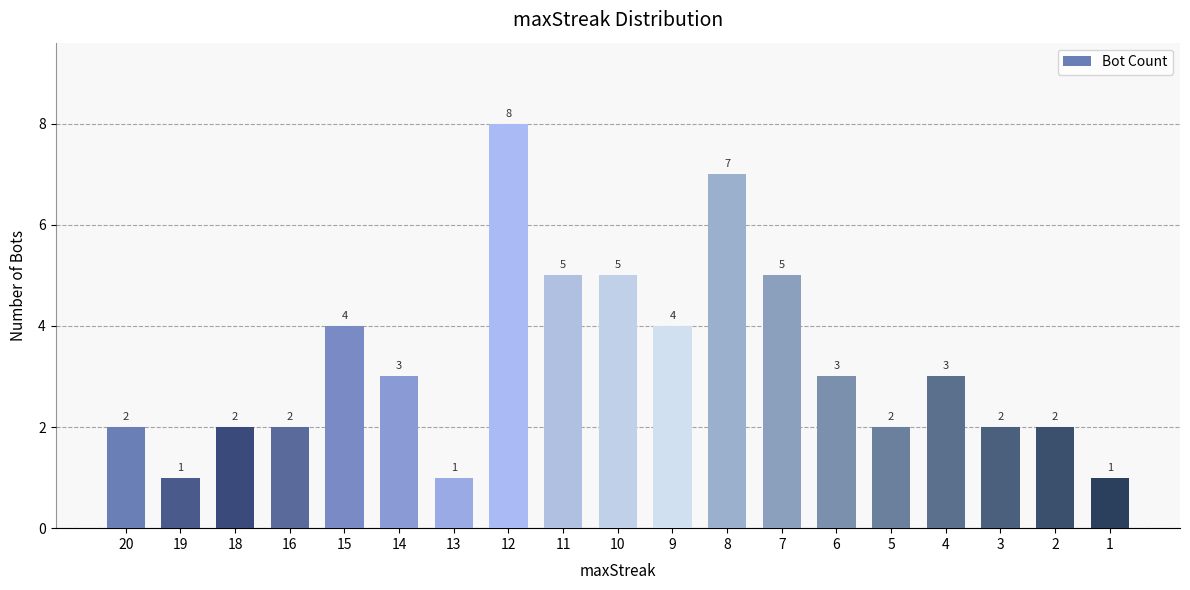

What is the maximum value shown in the chart?

8